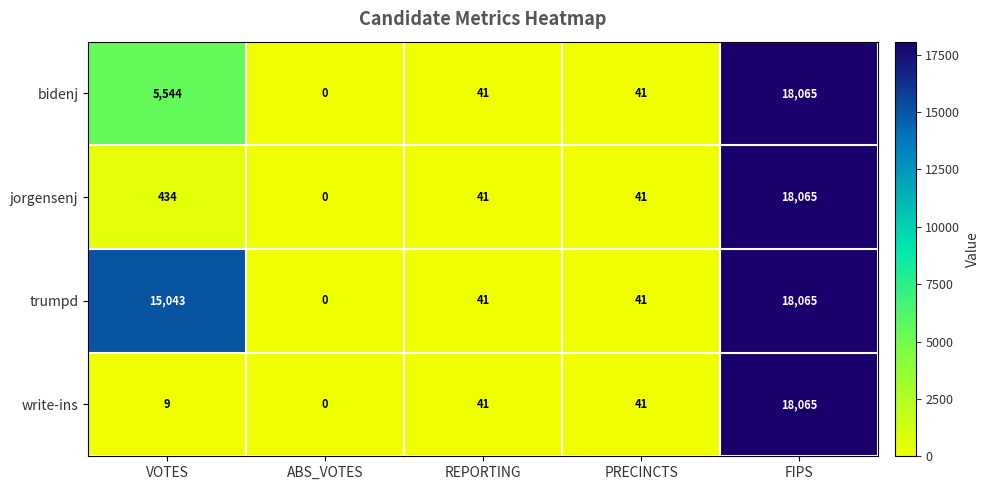

Reading left to right, transcribe all the data shown in this chart.

bidenj: 5544	0	41	41	18065
jorgensenj: 434	0	41	41	18065
trumpd: 15043	0	41	41	18065
write-ins: 9	0	41	41	18065